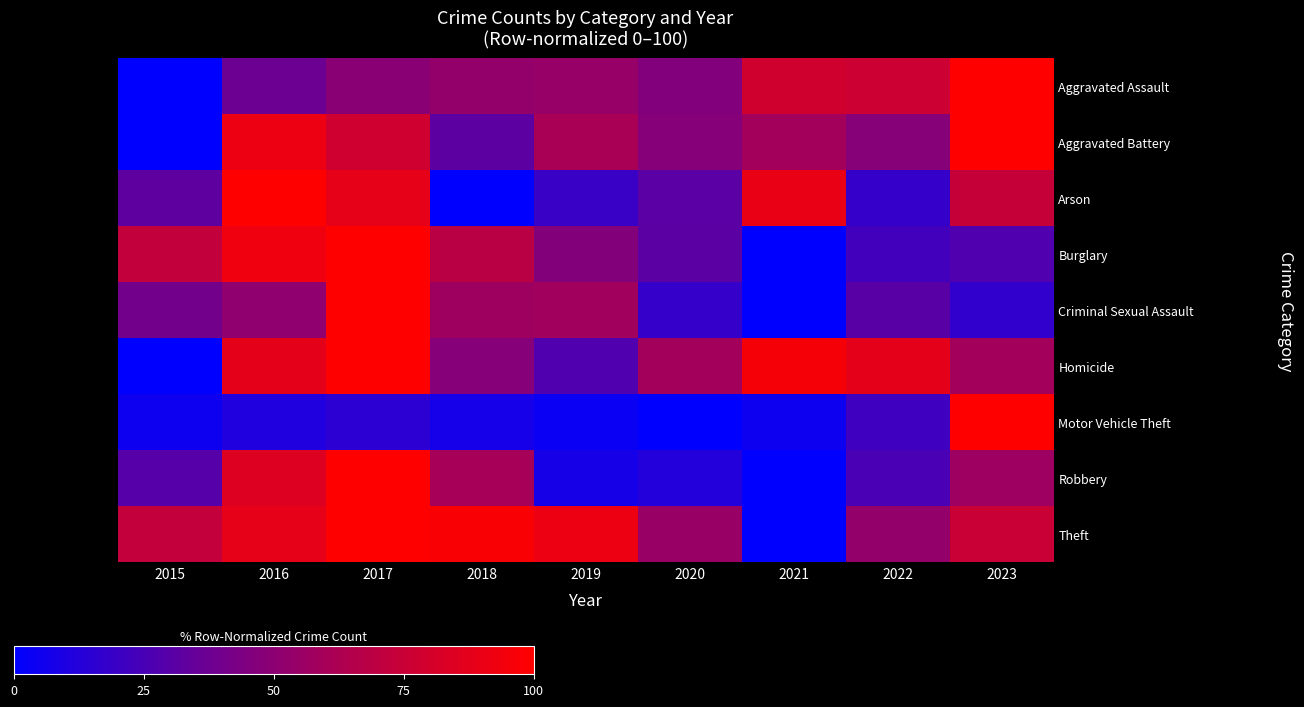

At which category is the sum across all series the highest?

2017